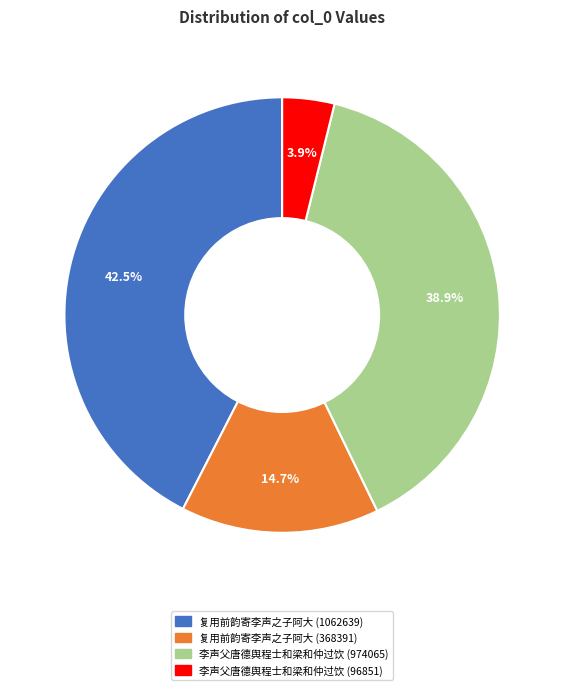

Is there any slice that represents more than half of the pie?

No